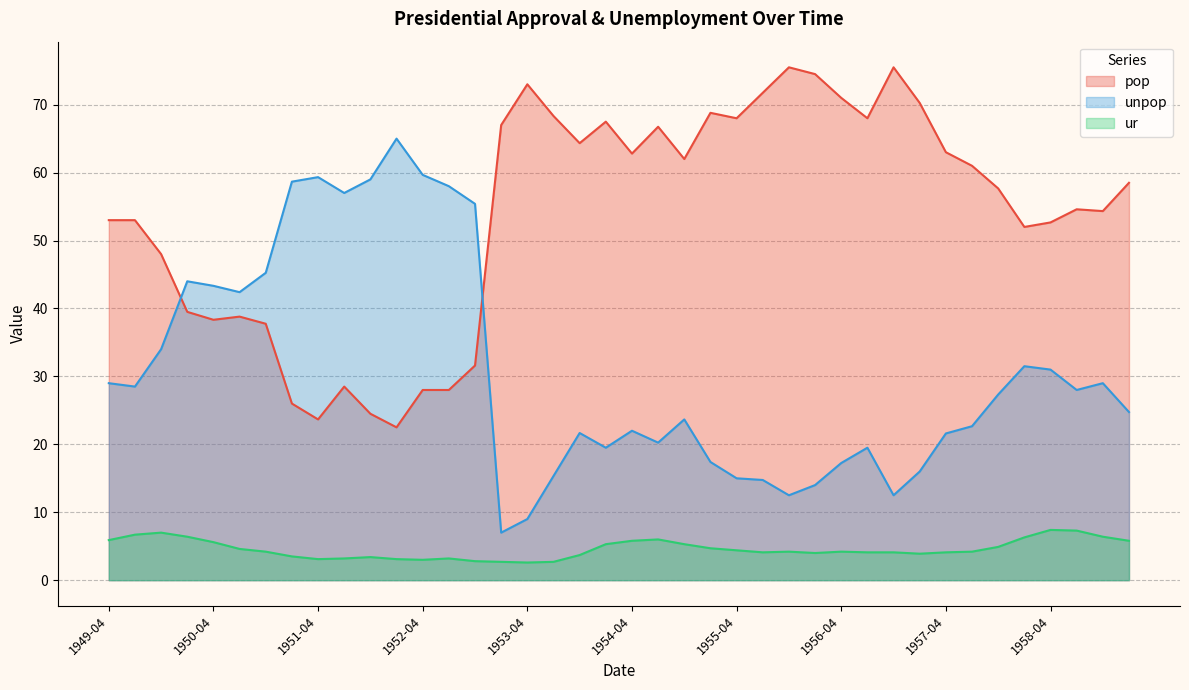

Which series has the largest total across all categories?

pop